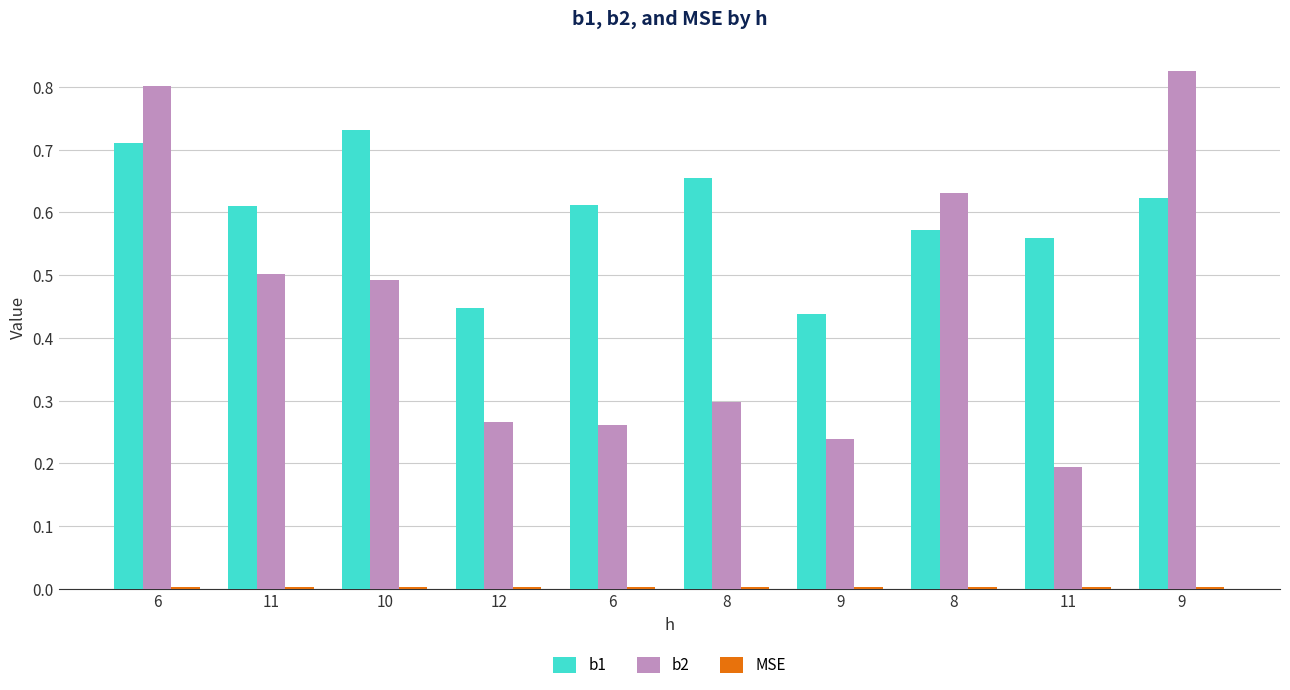

What is the sum of the b2 values at 8 and 12?

0.6